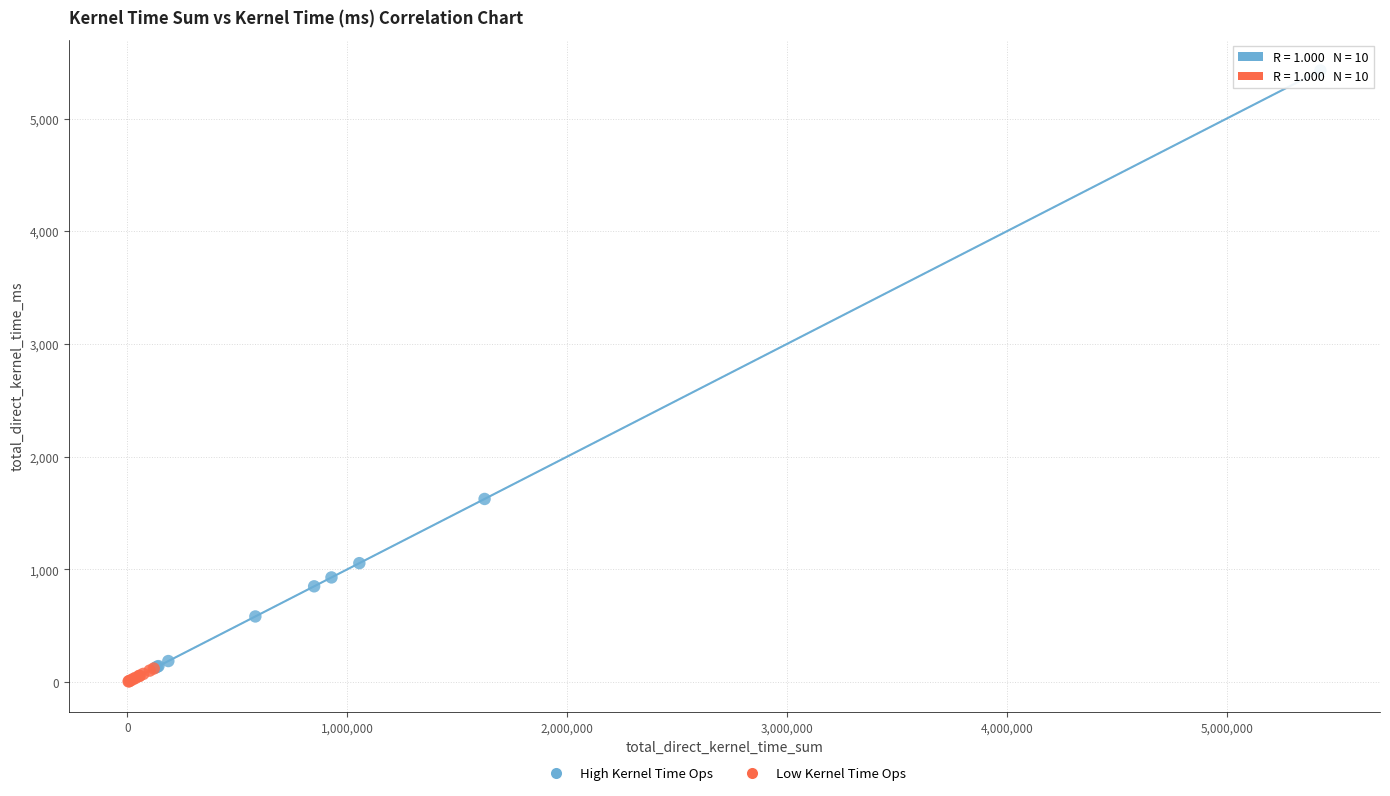

What are all the series names shown in the legend?

High Kernel Time Ops, Low Kernel Time Ops